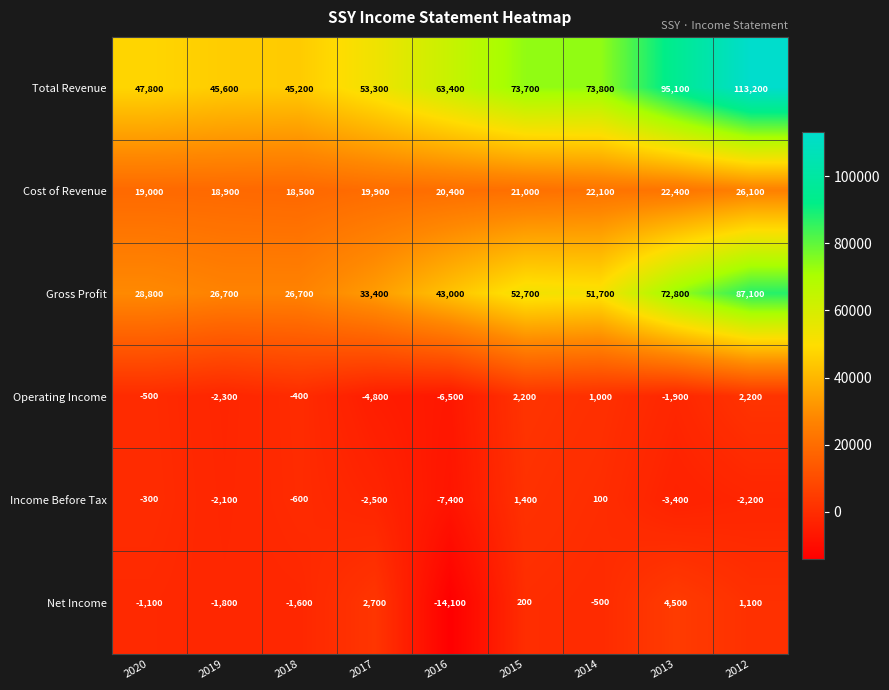

The Cost of Revenue series shows 19900 at 2017. True or false?

True